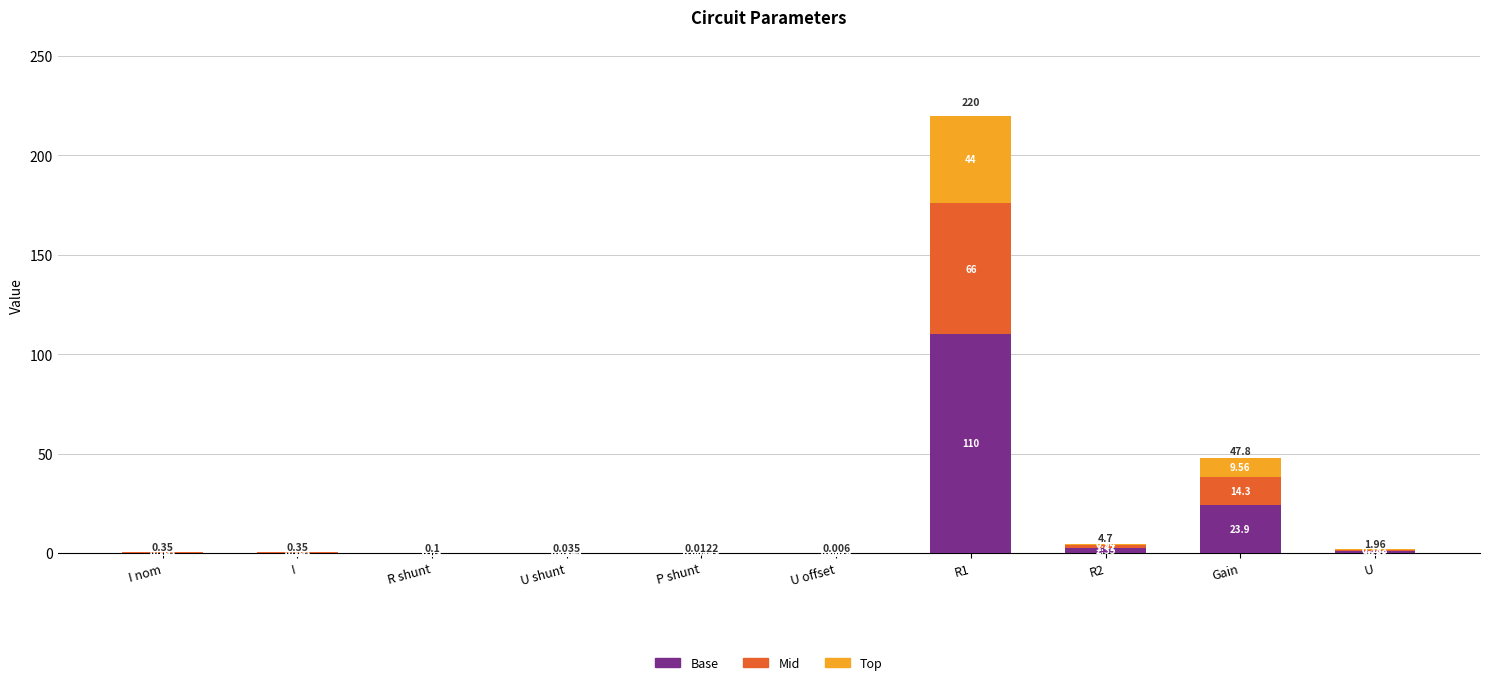

The value of Top at U shunt is 0.0. True or false?

False